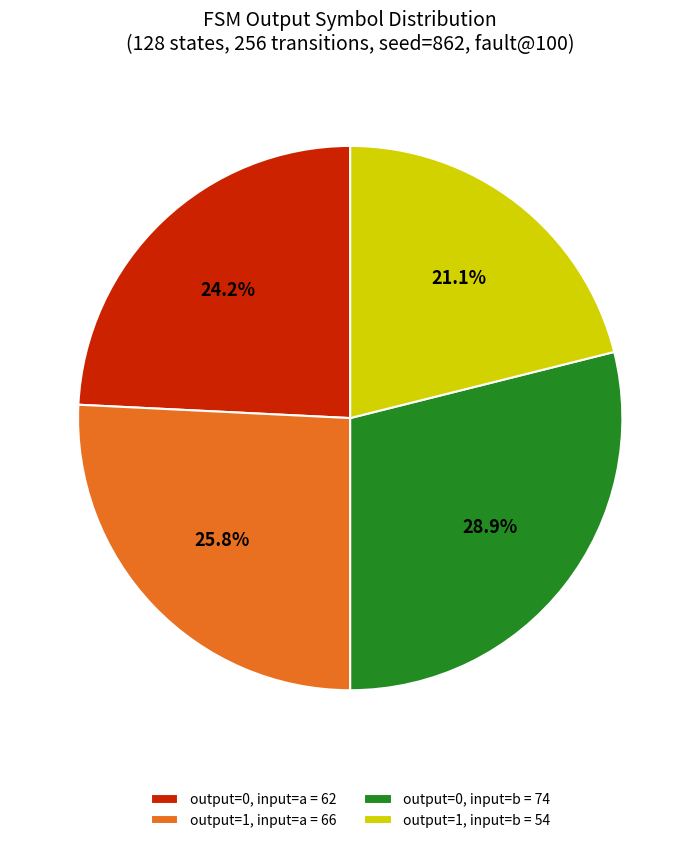

Between output=0, input=a = 62 and output=0, input=b = 74, which is larger?

output=0, input=b = 74